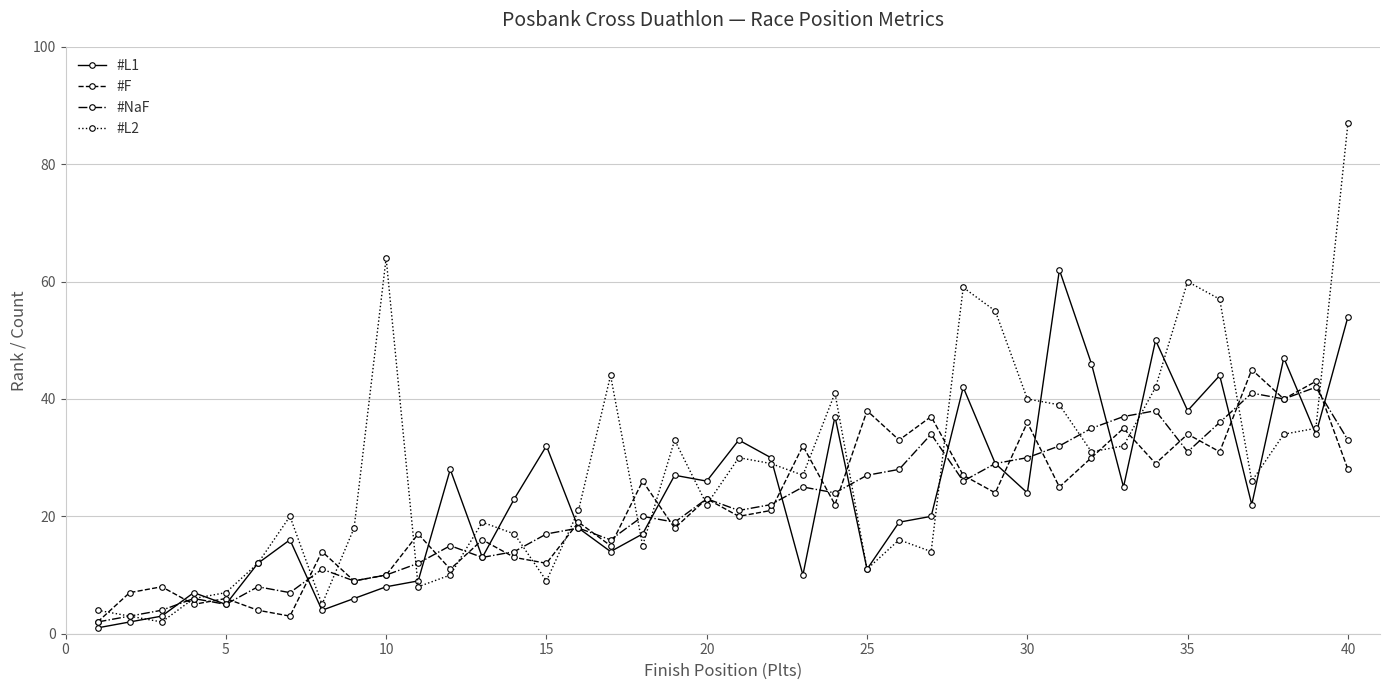

Does the chart have visible grid lines?

Yes